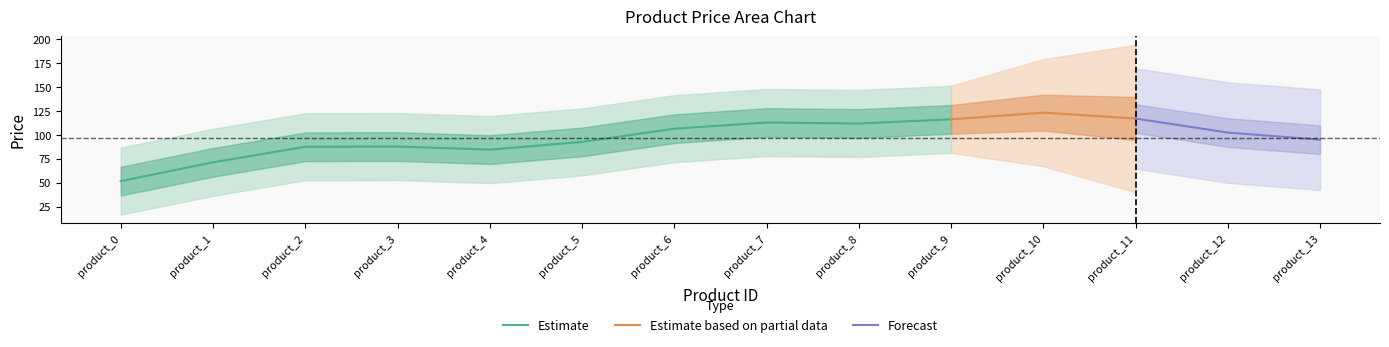

What is the smallest value displayed?

22